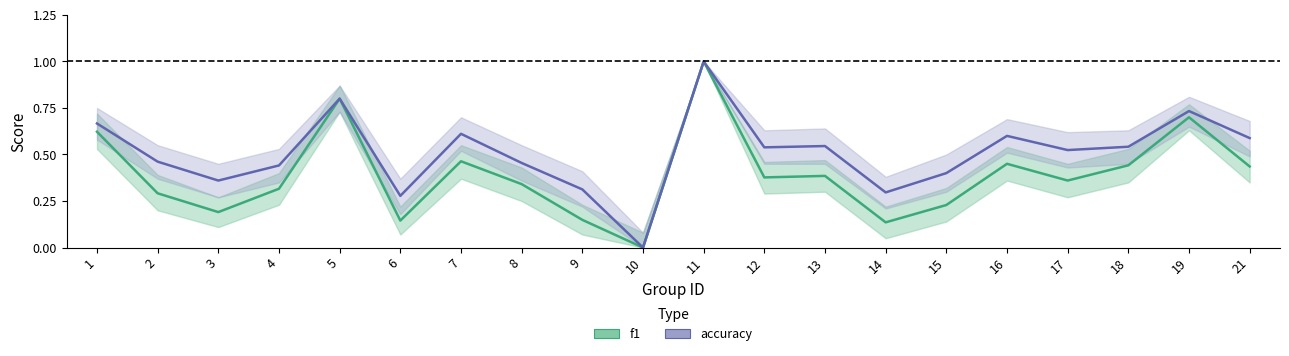

At how many categories does at least one series exceed 0?

19